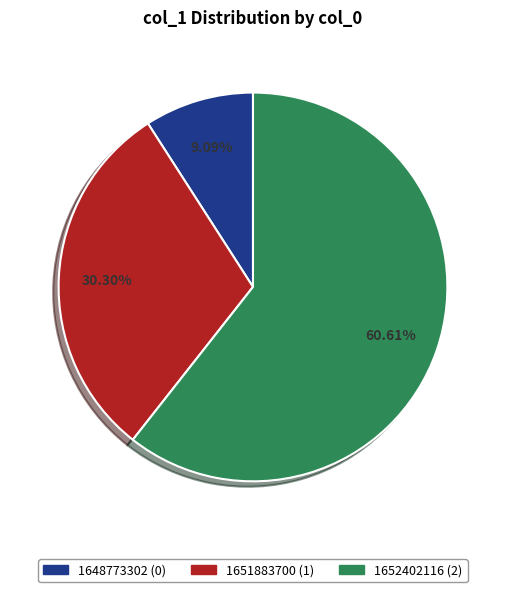

What is the total percentage of 1648773302 and 1651883700?

39.4%